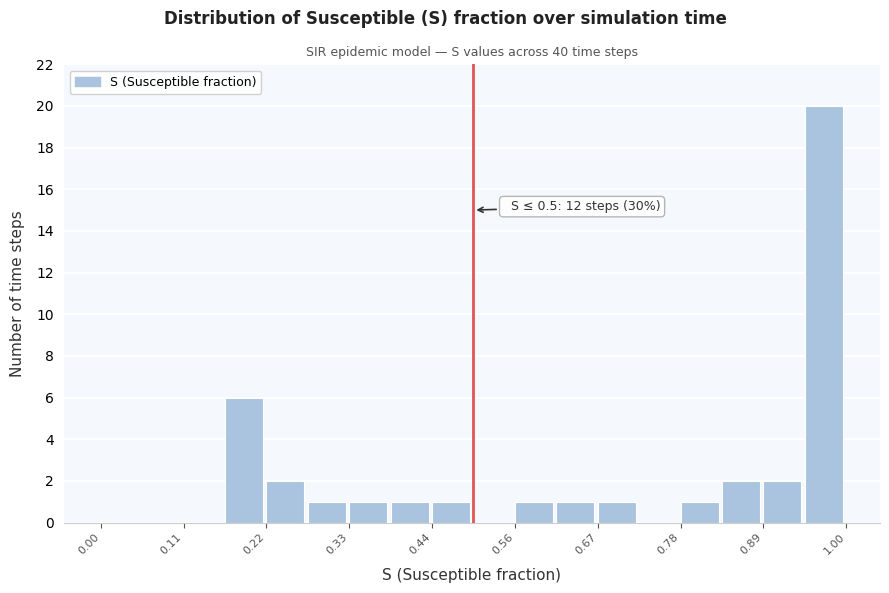

Read against the x-axis, roughly where is the centre of the tallest bar?

0.98